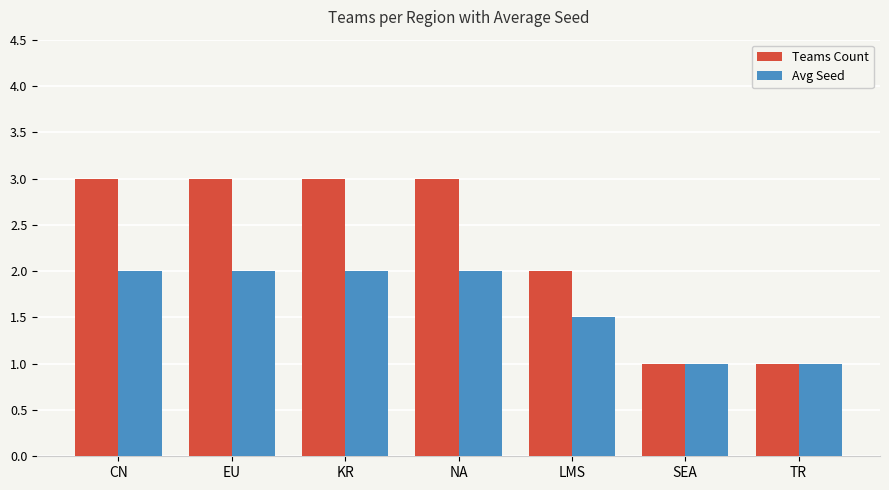

Reading left to right, list all the values displayed in this chart.

Teams Count: 3.0	3.0	3.0	3.0	2.0	1.0	1.0
Avg Seed: 2.0	2.0	2.0	2.0	1.5	1.0	1.0